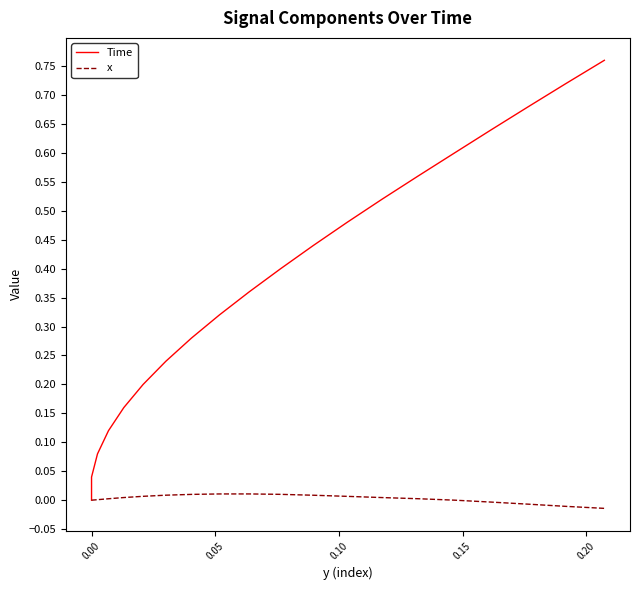

Is it true that x equals 0.0 at 12?

False